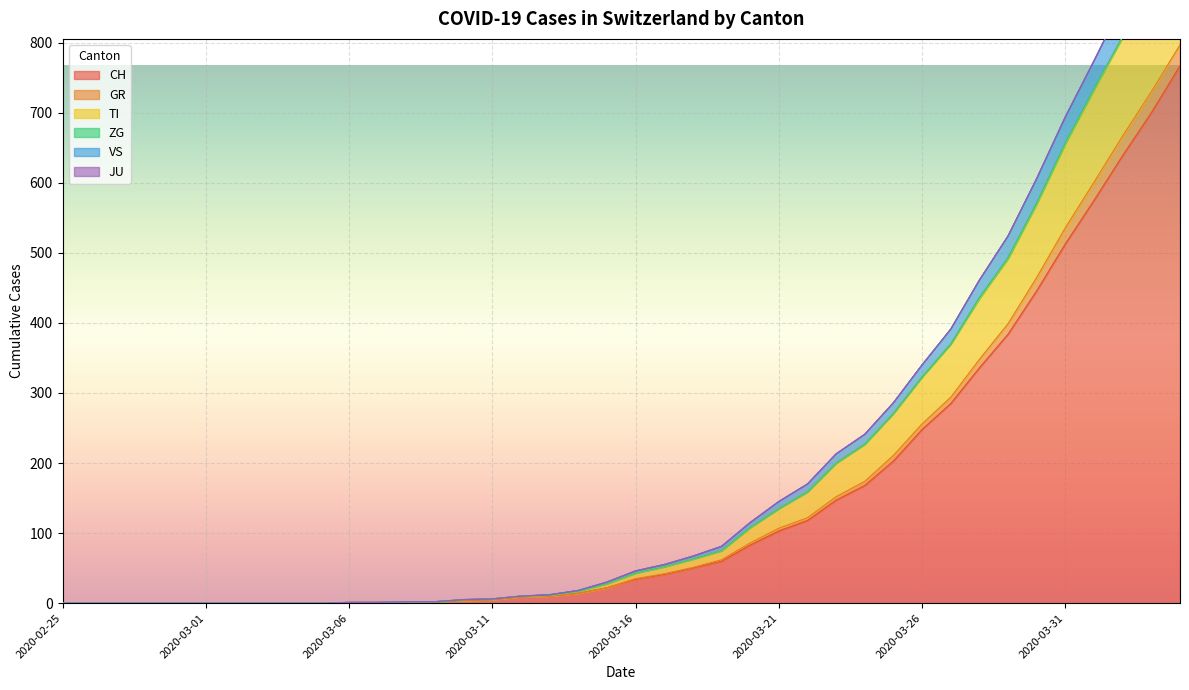

Is it true that GR equals 1 at 2020-03-10?

False